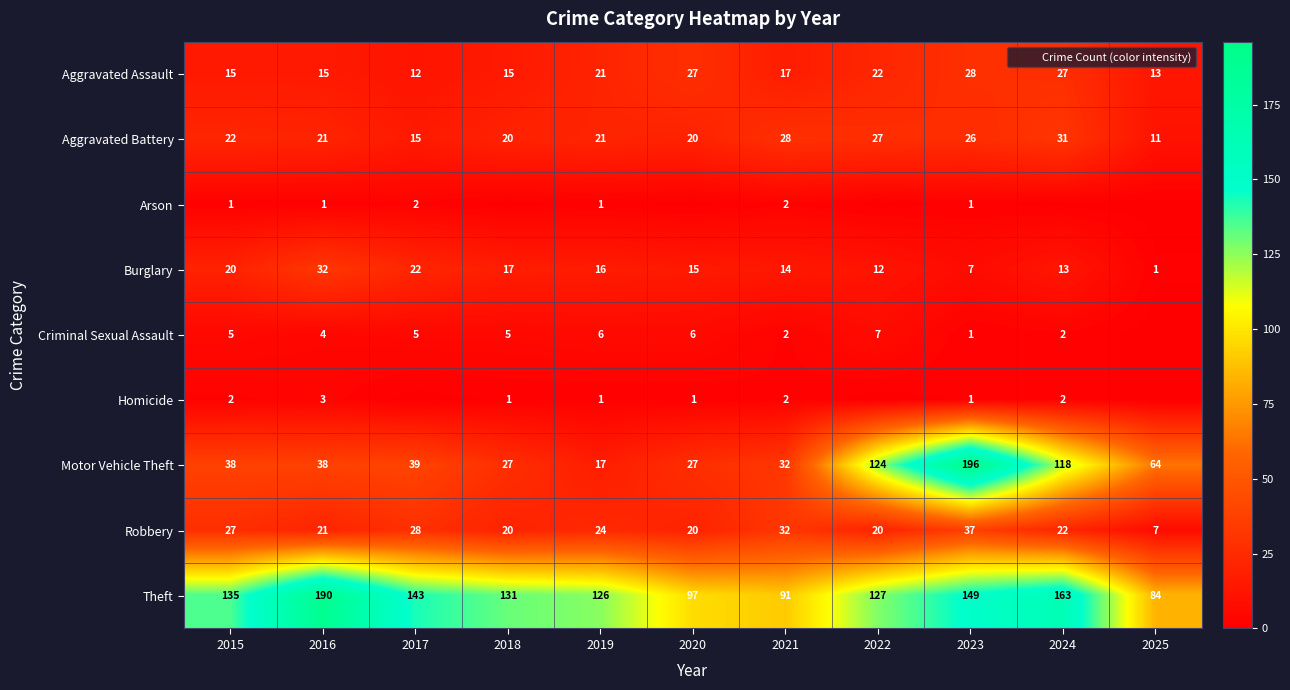

Which category has the lowest value in the Homicide series?

2017